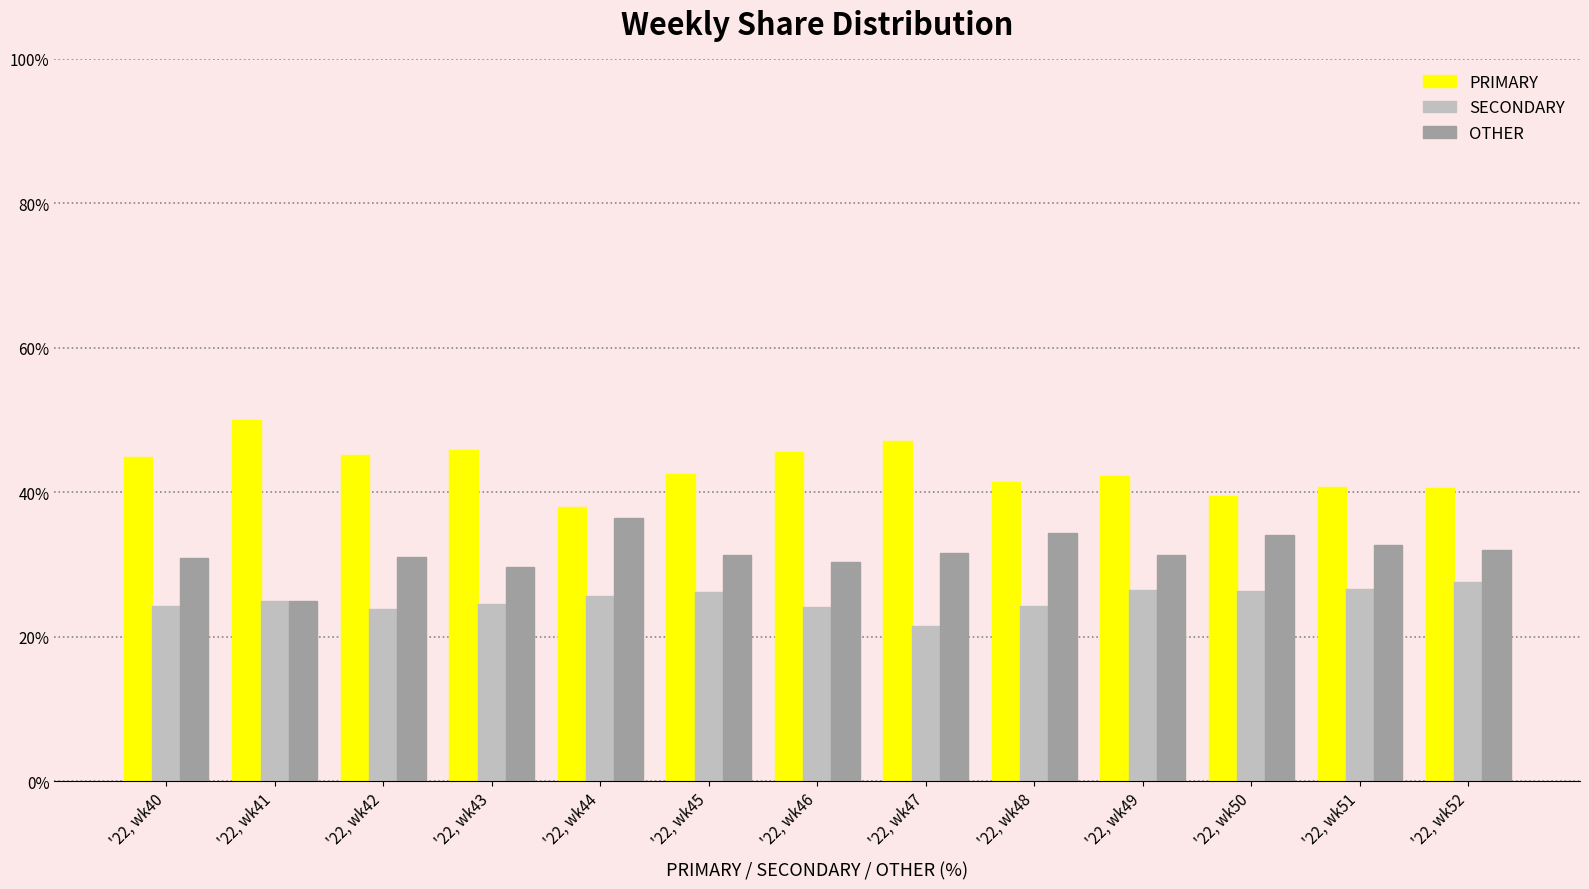

What is the average value of the PRIMARY series?

43.4